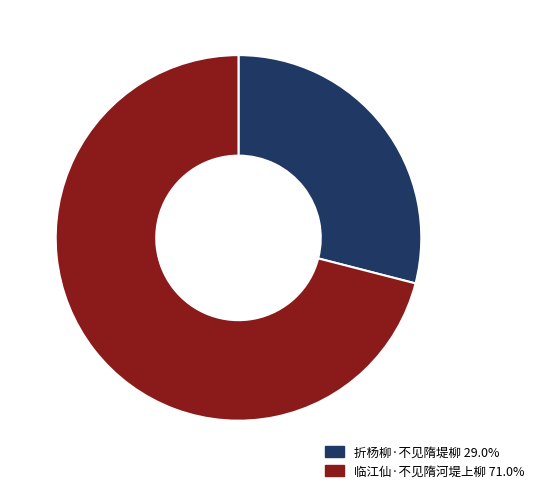

Approximately how many times larger is the value at 临江仙·不见隋河堤上柳 compared to 折杨柳·不见隋堤柳?

2.4